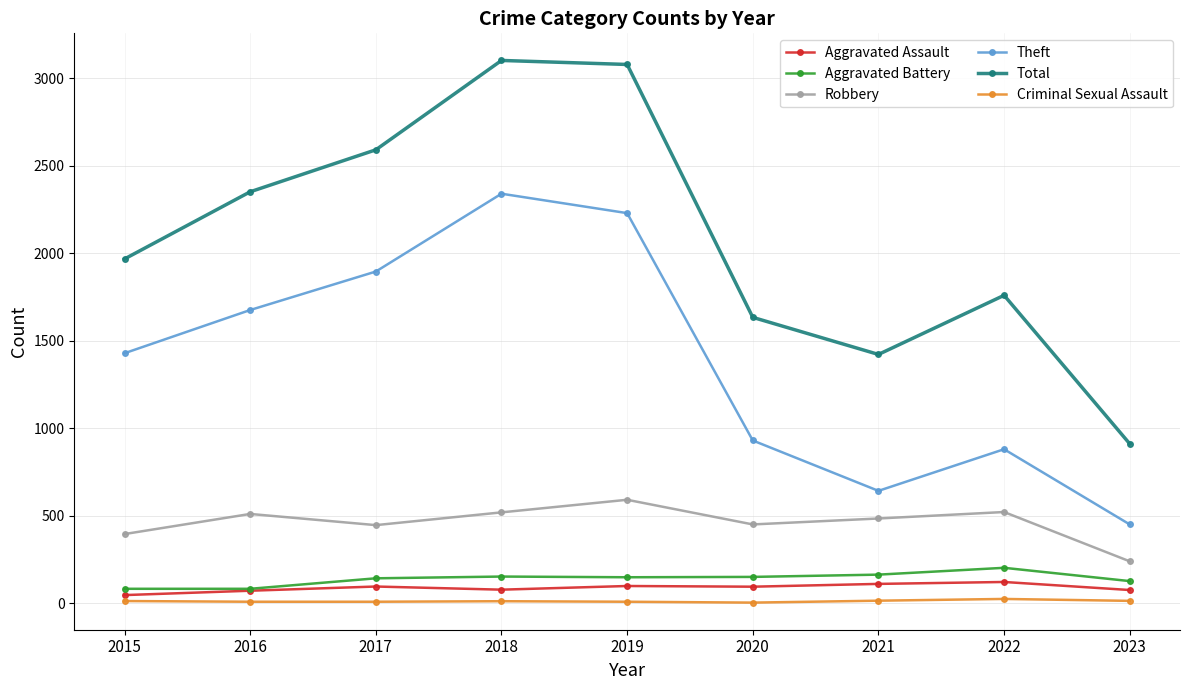

What are all the series names shown in the legend?

Aggravated Assault, Aggravated Battery, Robbery, Theft, Total, Criminal Sexual Assault